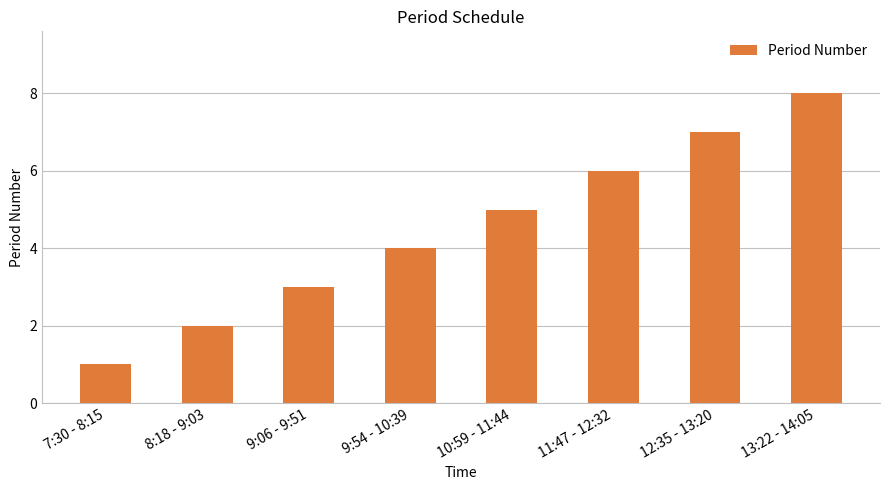

What is the change in value from 8:18 - 9:03 to 11:47 - 12:32?

+4